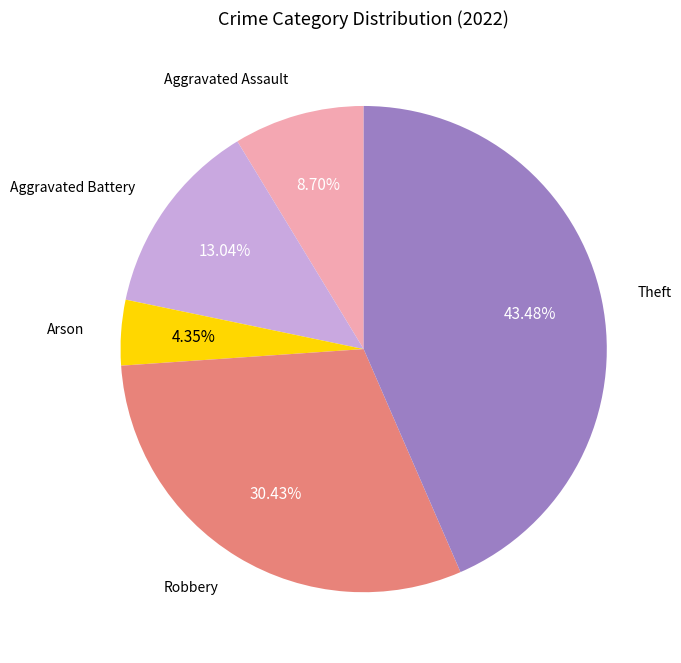

Is there any slice that represents more than half of the pie?

No